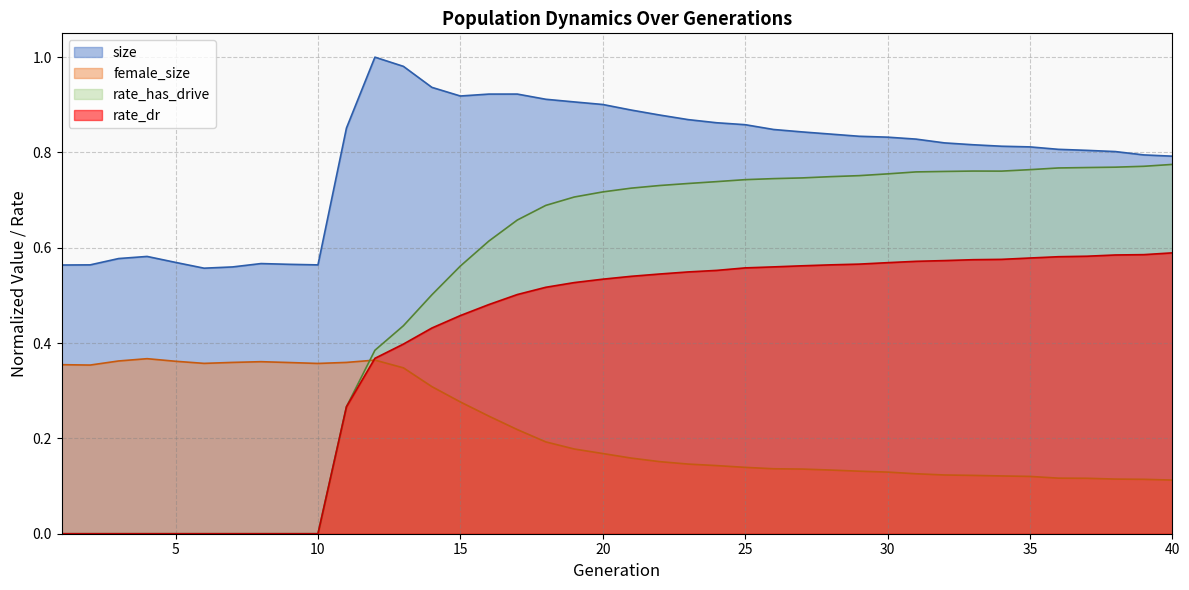

Reading right to left, transcribe all the data shown in this chart.

size: 40=0.8	39=0.8	38=0.8	37=0.8	36=0.8	35=0.8	34=0.8	33=0.8	32=0.8	31=0.8	30=0.8	29=0.8	28=0.8	27=0.8	26=0.8	25=0.9	24=0.9	23=0.9	22=0.9	21=0.9	20=0.9	19=0.9	18=0.9	17=0.9	16=0.9	15=0.9	14=0.9	13=1.0	12=1.0	11=0.9	10=0.6	9=0.6	8=0.6	7=0.6	6=0.6	5=0.6	4=0.6	3=0.6	2=0.6	1=0.6
female_size: 40=0.1	39=0.1	38=0.1	37=0.1	36=0.1	35=0.1	34=0.1	33=0.1	32=0.1	31=0.1	30=0.1	29=0.1	28=0.1	27=0.1	26=0.1	25=0.1	24=0.1	23=0.1	22=0.2	21=0.2	20=0.2	19=0.2	18=0.2	17=0.2	16=0.2	15=0.3	14=0.3	13=0.3	12=0.4	11=0.4	10=0.4	9=0.4	8=0.4	7=0.4	6=0.4	5=0.4	4=0.4	3=0.4	2=0.4	1=0.4
rate_dr: 40=0.6	39=0.6	38=0.6	37=0.6	36=0.6	35=0.6	34=0.6	33=0.6	32=0.6	31=0.6	30=0.6	29=0.6	28=0.6	27=0.6	26=0.6	25=0.6	24=0.6	23=0.5	22=0.5	21=0.5	20=0.5	19=0.5	18=0.5	17=0.5	16=0.5	15=0.5	14=0.4	13=0.4	12=0.4	11=0.3	10=0.0	9=0.0	8=0.0	7=0.0	6=0.0	5=0.0	4=0.0	3=0.0	2=0.0	1=0.0
rate_has_drive: 40=0.8	39=0.8	38=0.8	37=0.8	36=0.8	35=0.8	34=0.8	33=0.8	32=0.8	31=0.8	30=0.8	29=0.8	28=0.7	27=0.7	26=0.7	25=0.7	24=0.7	23=0.7	22=0.7	21=0.7	20=0.7	19=0.7	18=0.7	17=0.7	16=0.6	15=0.6	14=0.5	13=0.4	12=0.4	11=0.3	10=0.0	9=0.0	8=0.0	7=0.0	6=0.0	5=0.0	4=0.0	3=0.0	2=0.0	1=0.0